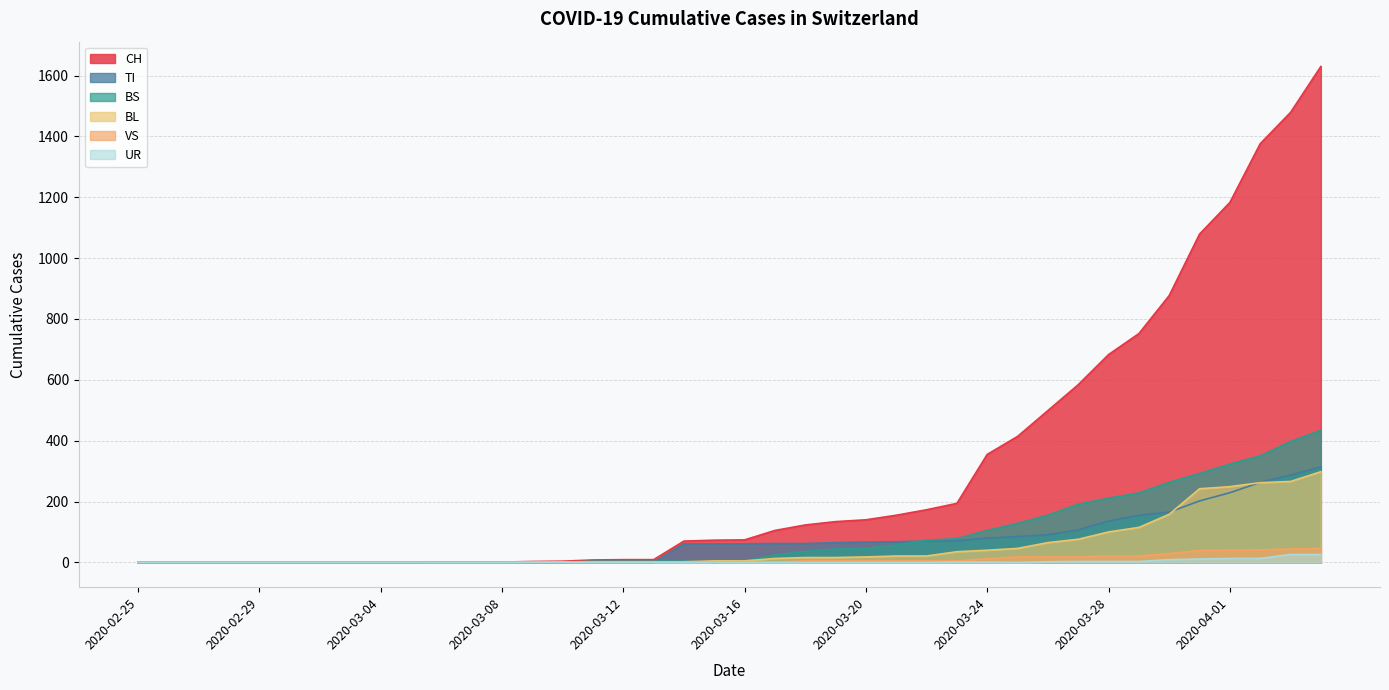

Is it true that BS equals 49 at 2020-03-22?

False